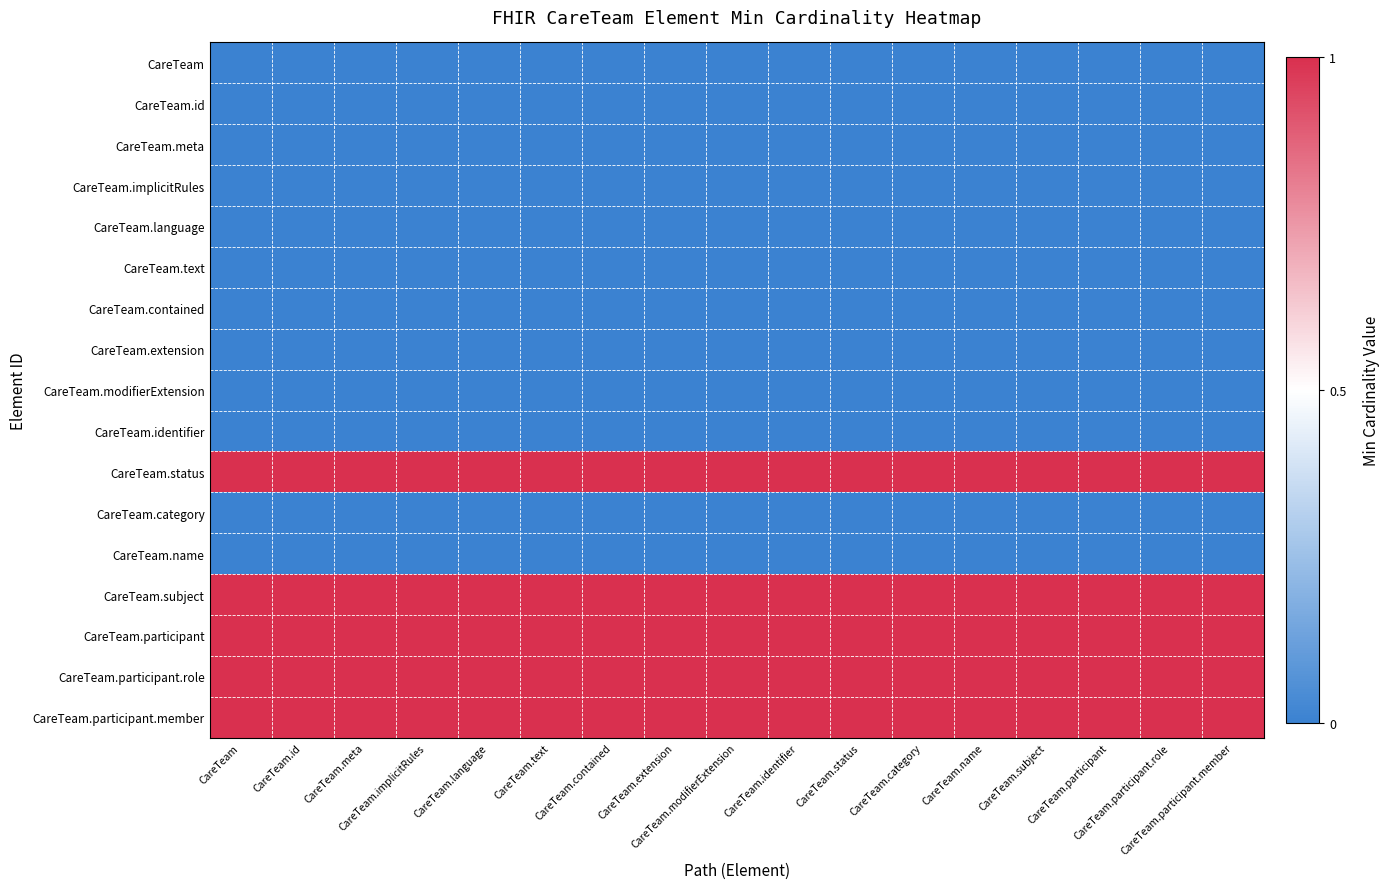

At which category is the sum across all series the highest?

CareTeam